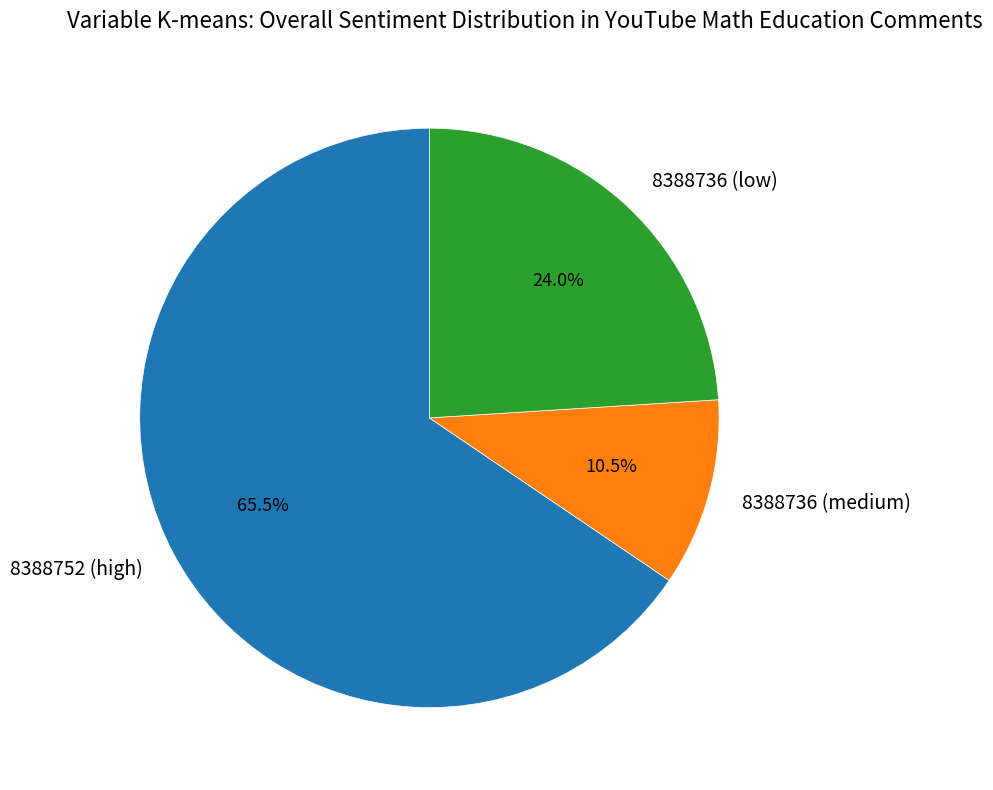

How many segments does this pie chart have?

3